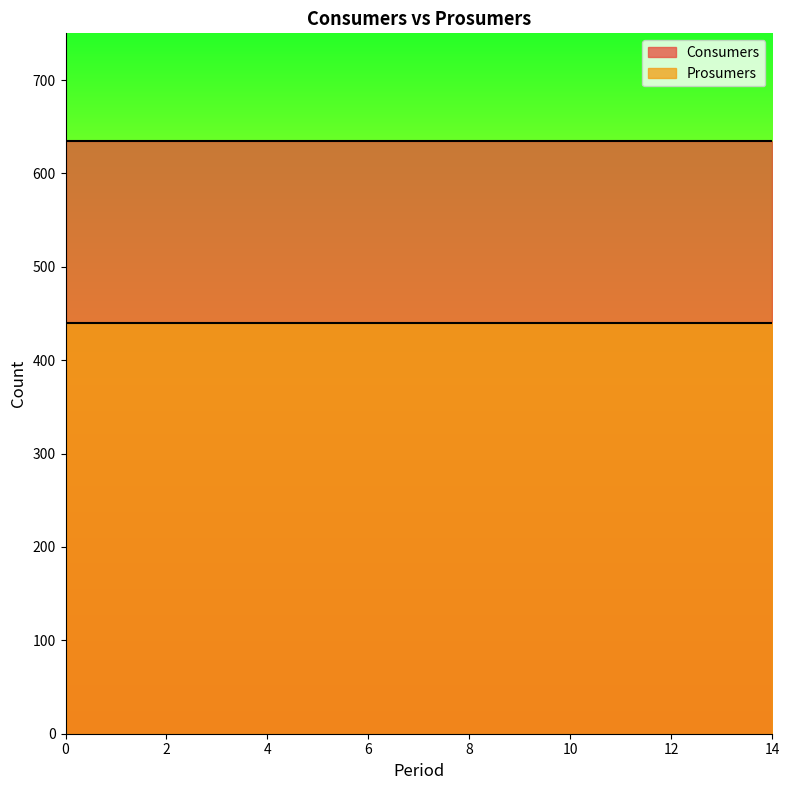

The Prosumers series shows 440 at 4. True or false?

True